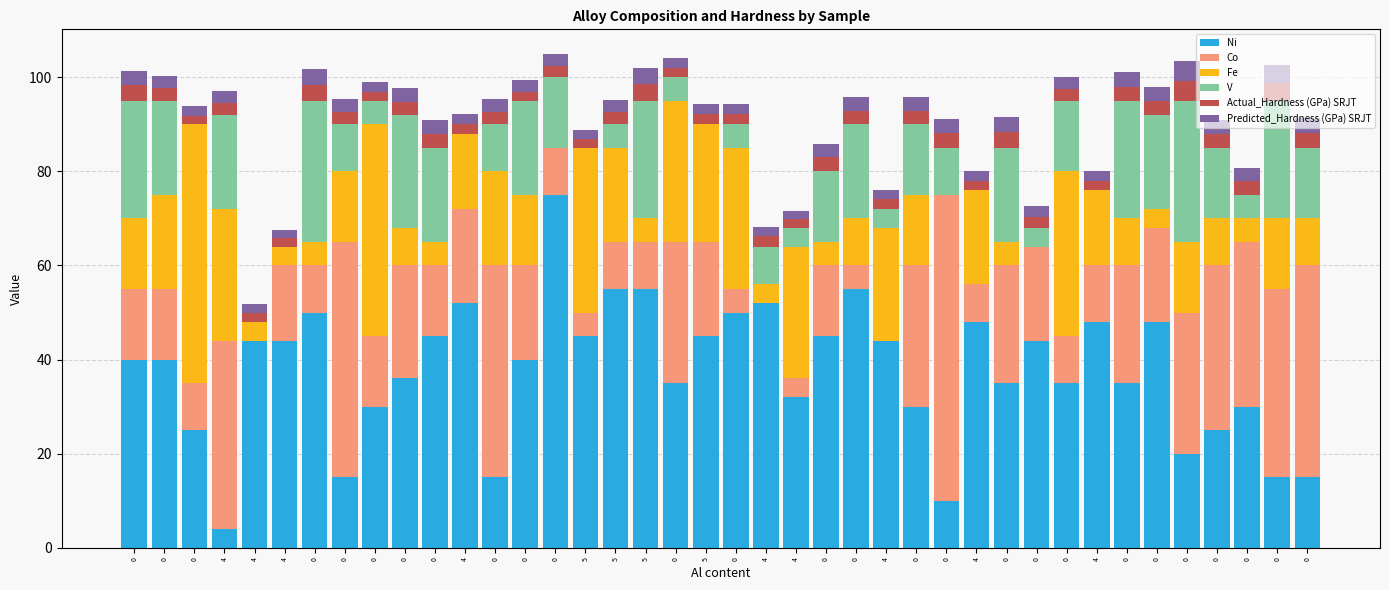

Between 4 and 0, which series saw the biggest shift?

Co